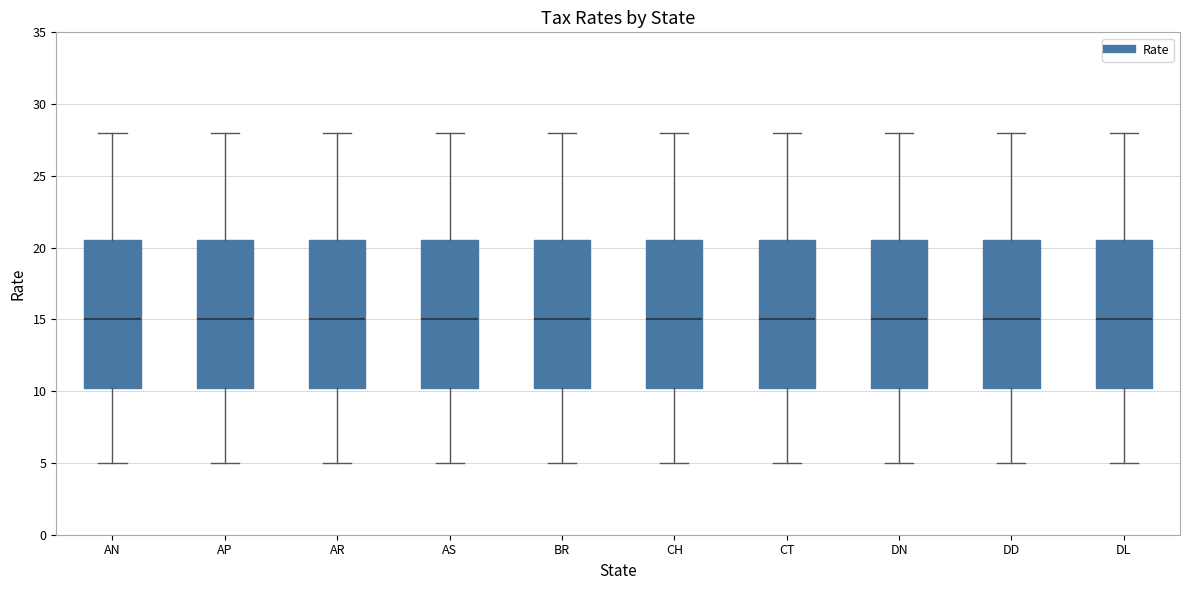

Reading left to right, read every box against the y-axis: the position of its median line, the range the box covers, and the ends of its whiskers. The values are not printed on the chart, so give them approximately, as read against the axis.

AN: median 15.0, box 10.5 to 20.5, whiskers 5.0 to 28.0
AP: median 15.0, box 10.5 to 20.5, whiskers 5.0 to 28.0
AR: median 15.0, box 10.5 to 20.5, whiskers 5.0 to 28.0
AS: median 15.0, box 10.5 to 20.5, whiskers 5.0 to 28.0
BR: median 15.0, box 10.5 to 20.5, whiskers 5.0 to 28.0
CH: median 15.0, box 10.5 to 20.5, whiskers 5.0 to 28.0
CT: median 15.0, box 10.5 to 20.5, whiskers 5.0 to 28.0
DN: median 15.0, box 10.5 to 20.5, whiskers 5.0 to 28.0
DD: median 15.0, box 10.5 to 20.5, whiskers 5.0 to 28.0
DL: median 15.0, box 10.5 to 20.5, whiskers 5.0 to 28.0